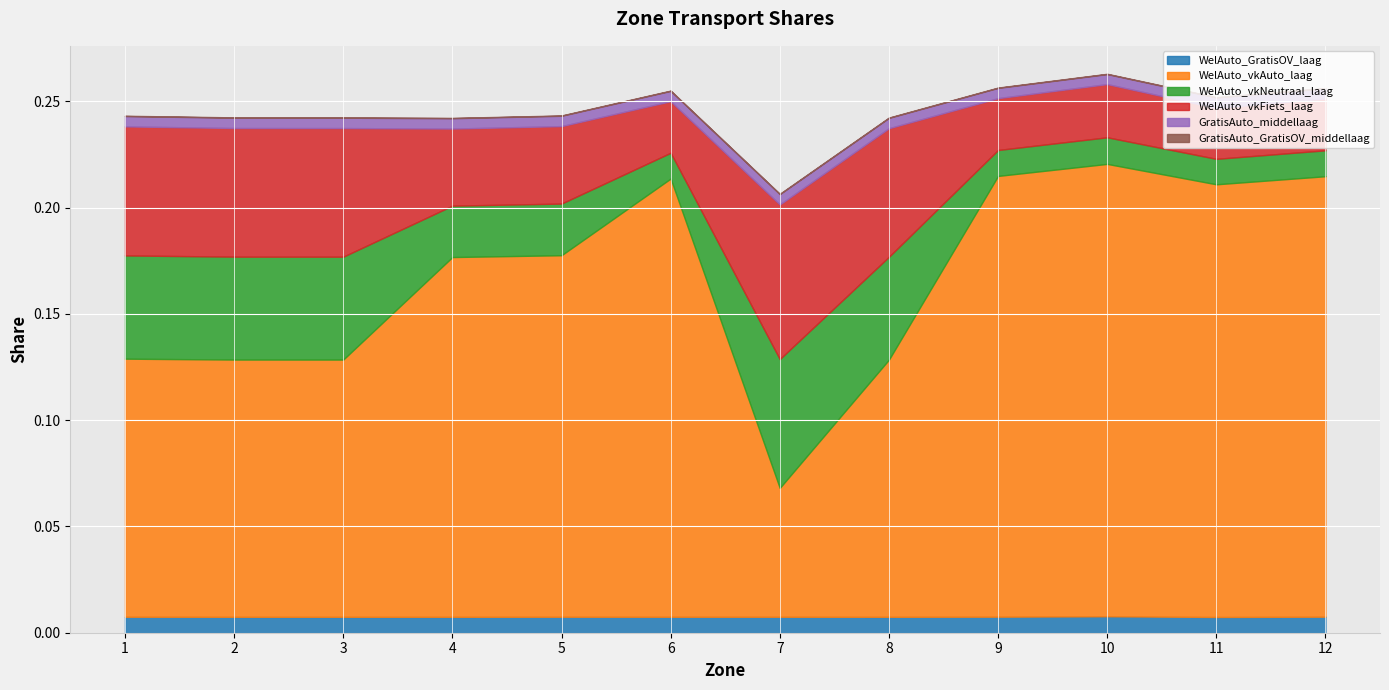

At which label is GratisAuto_GratisOV_middellaag closest to 0?

10